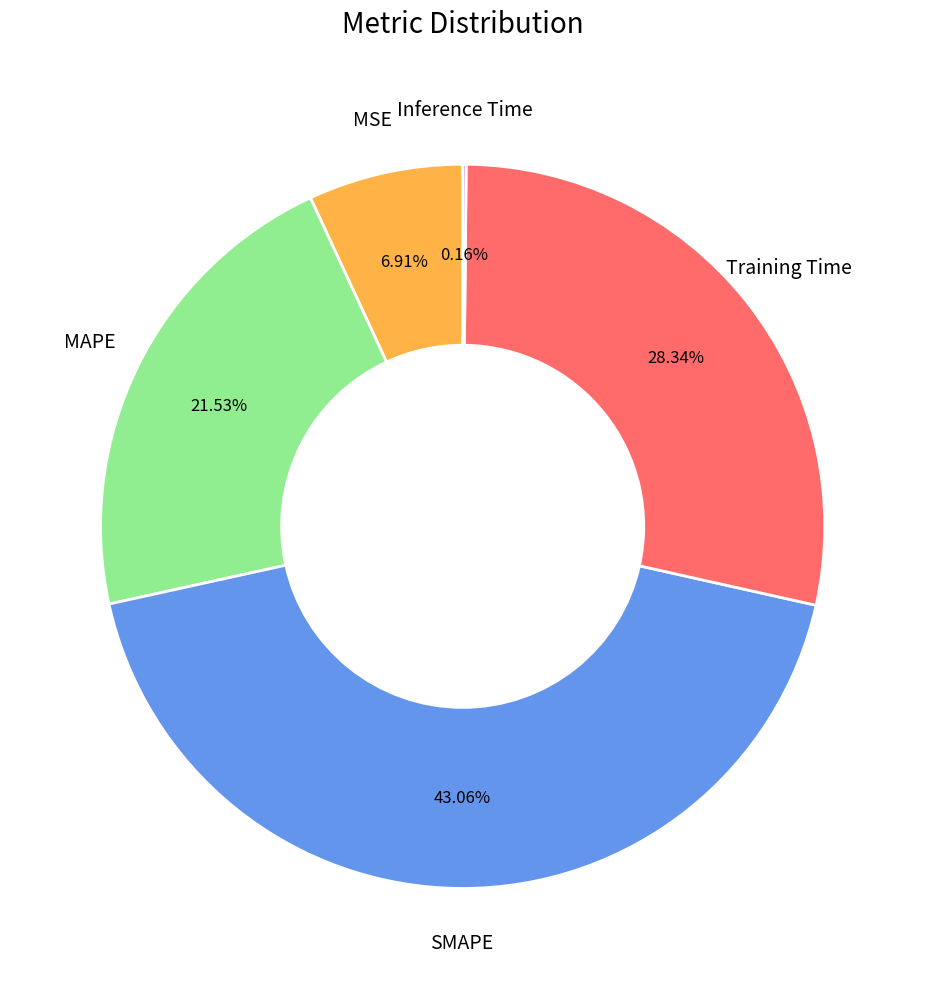

Is there a majority slice in this chart?

No